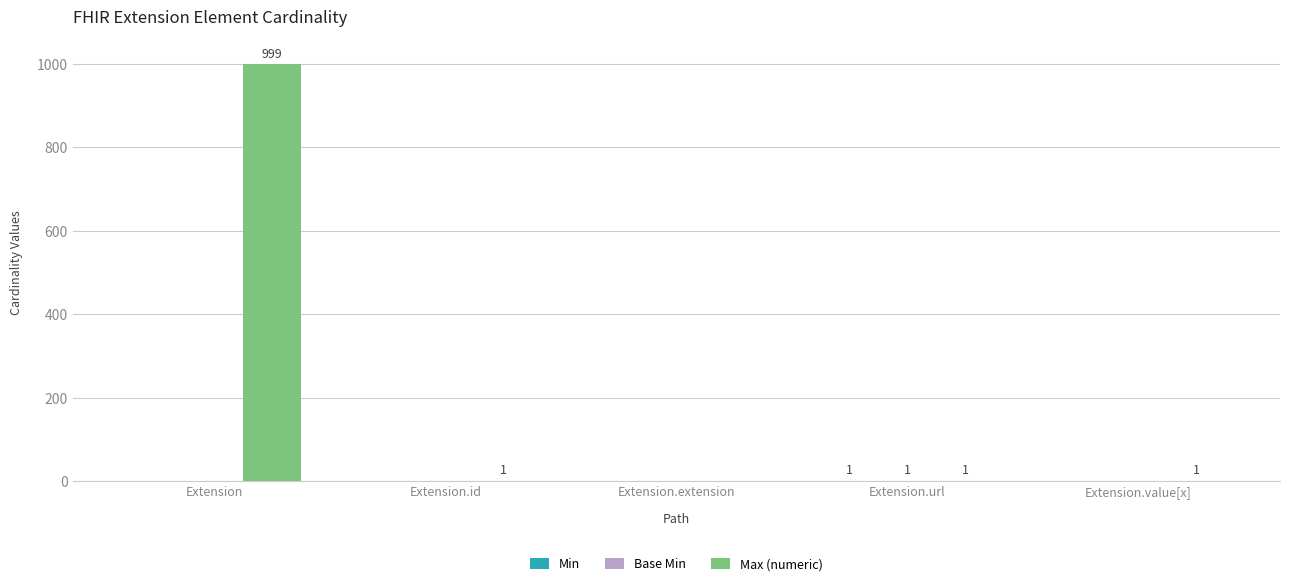

The value of Max (numeric) at Extension.value[x] is 1. True or false?

True